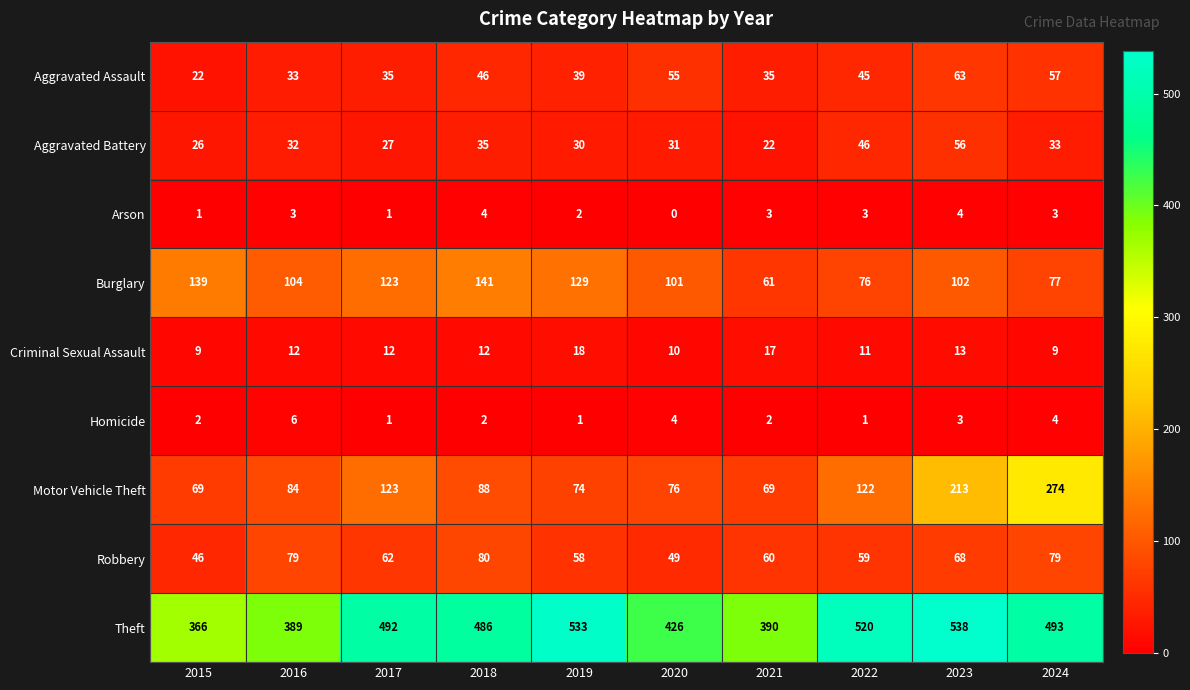

The Homicide series shows 1 at 2024. True or false?

False